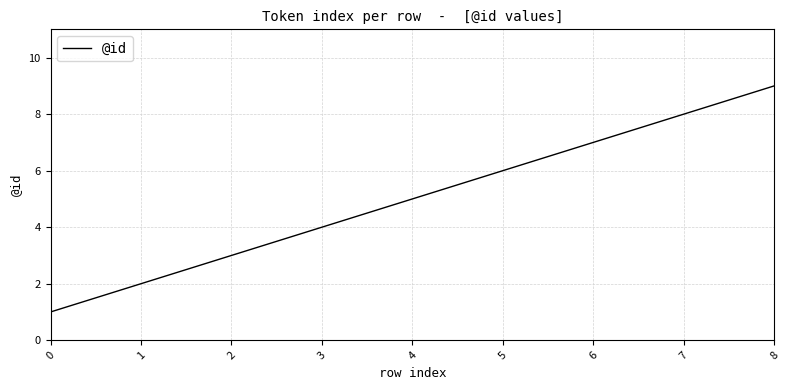

List the labels in order of value, smallest first.

0, 1, 2, 3, 4, 5, 6, 7, 8